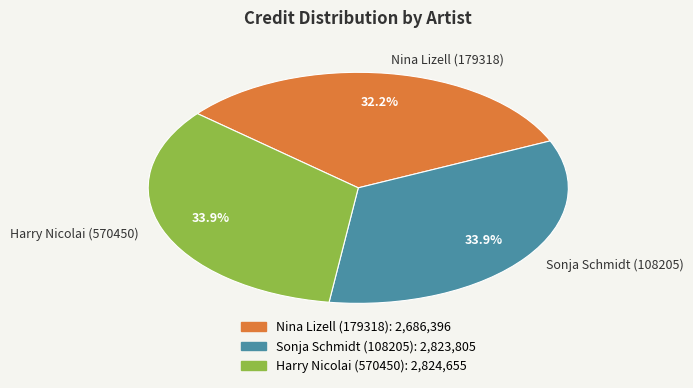

Is Sonja Schmidt (108205) the majority of the pie?

No